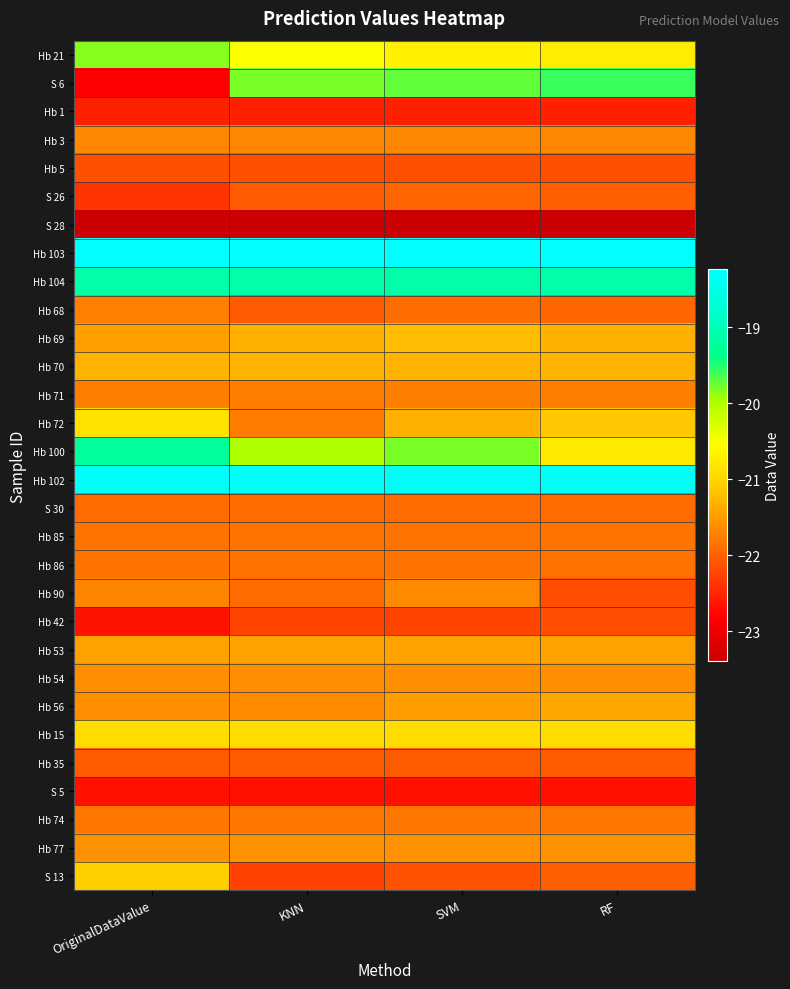

Which series has the largest total across all categories?

Hb 103